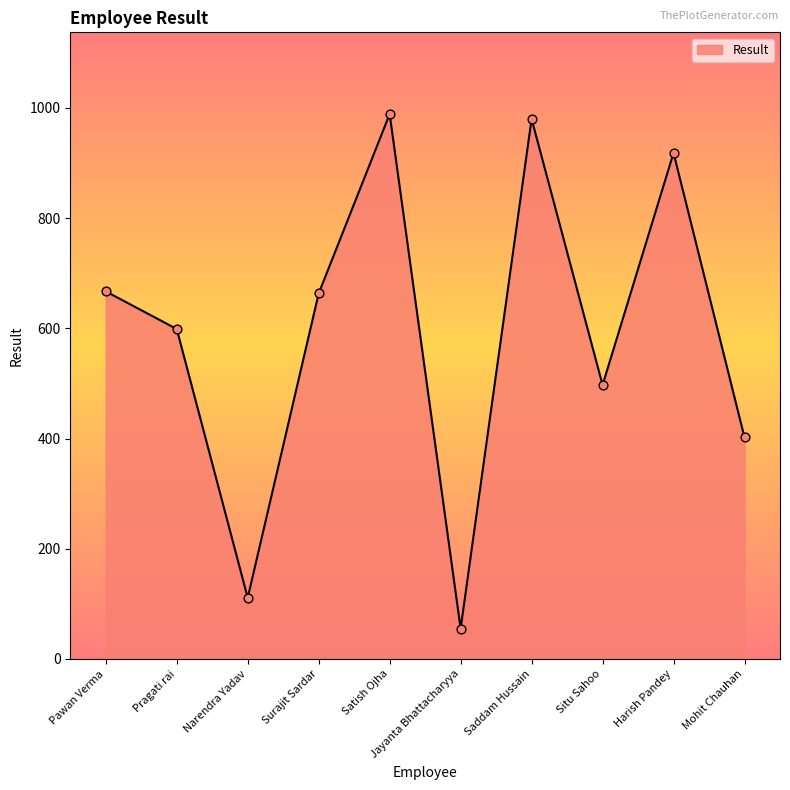

What is the ratio of the value at Situ Sahoo to the value at Saddam Hussain?

0.5